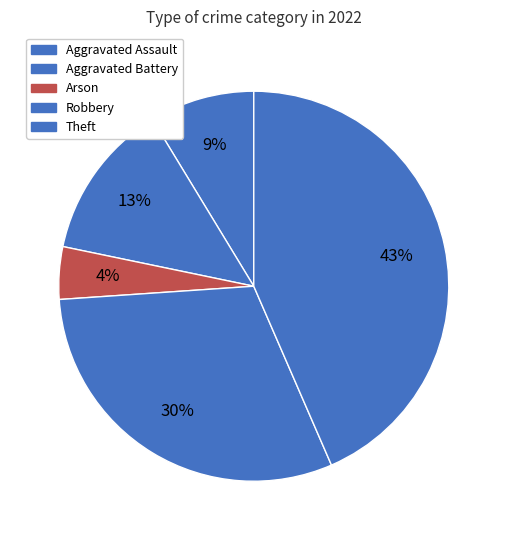

Count the number of slices in the pie.

5